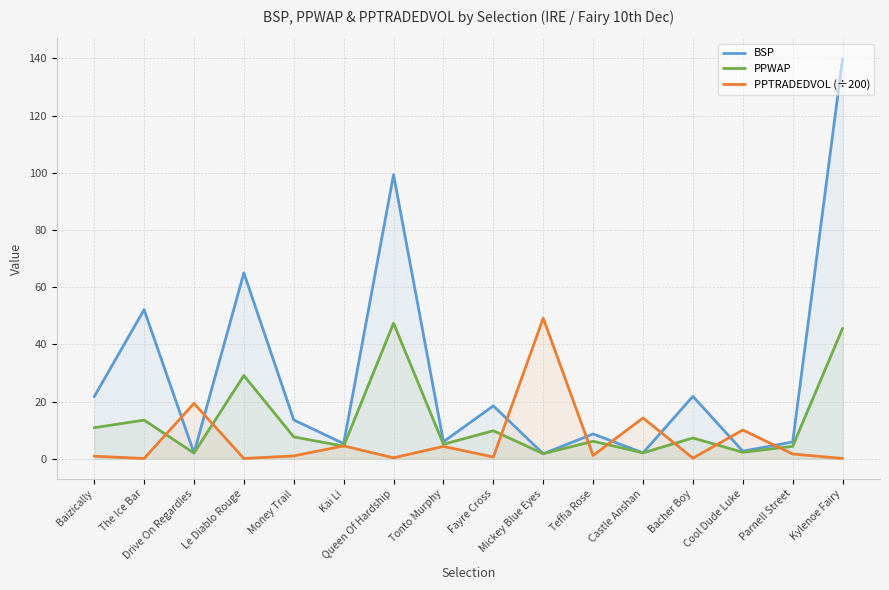

What are all the series names shown in the legend?

BSP, PPWAP, PPTRADEDVOL (÷200)